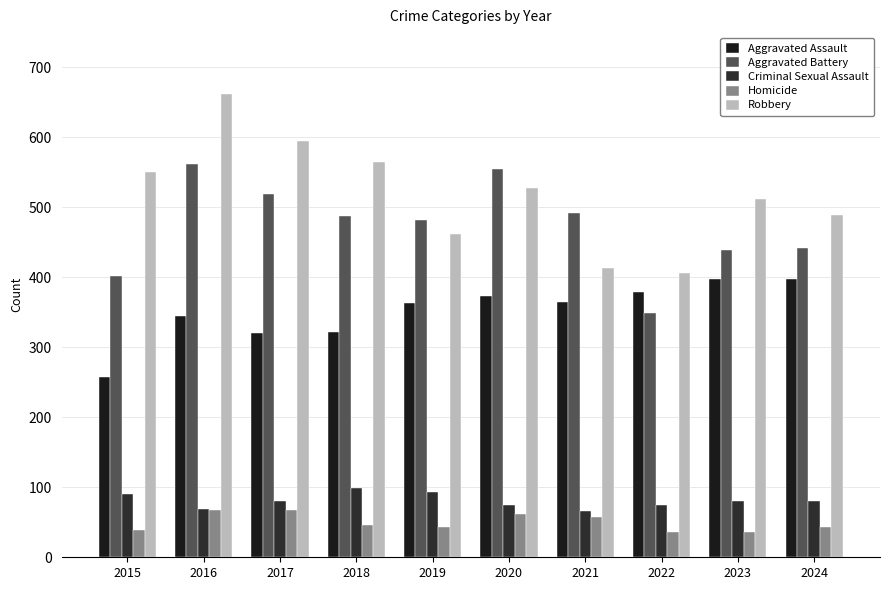

Are the bars grouped side by side (vs. stacked)?

Yes